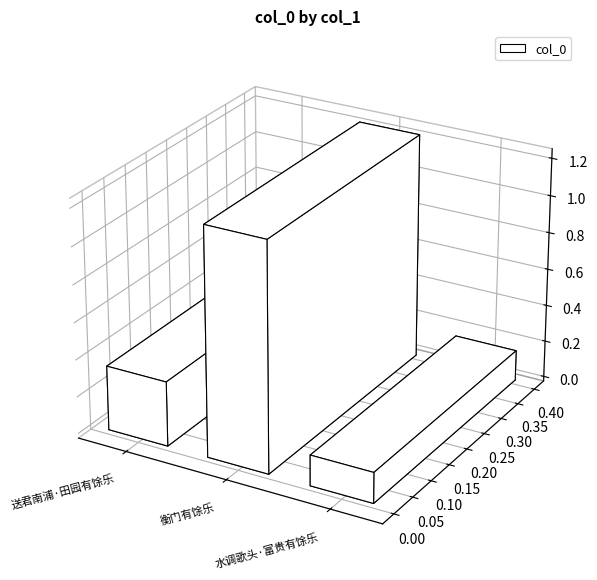

Which category has the lowest value across all series?

水调歌头·富贵有馀乐